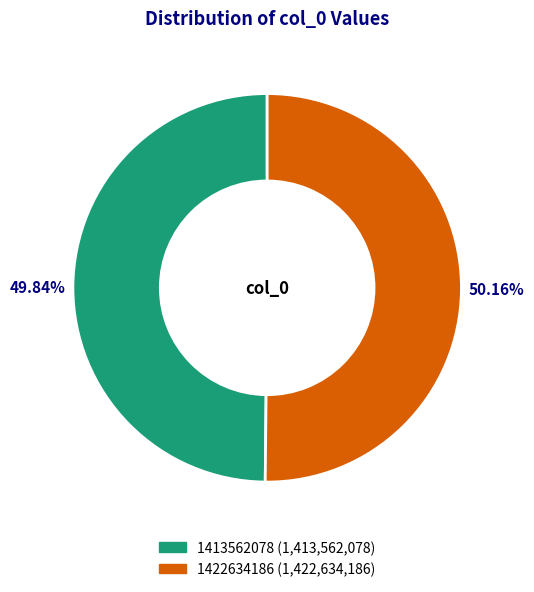

How many segments does this pie chart have?

2